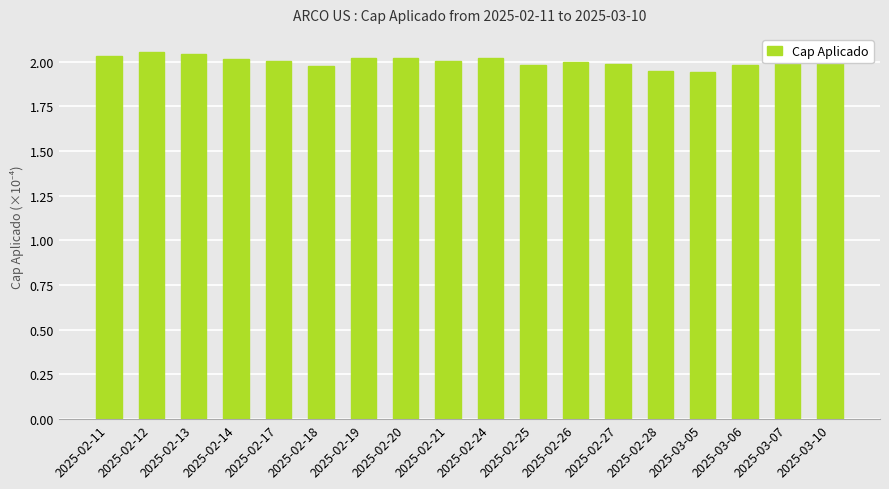

What is the sum of the values at 2025-02-17 and 2025-03-06?

4.0